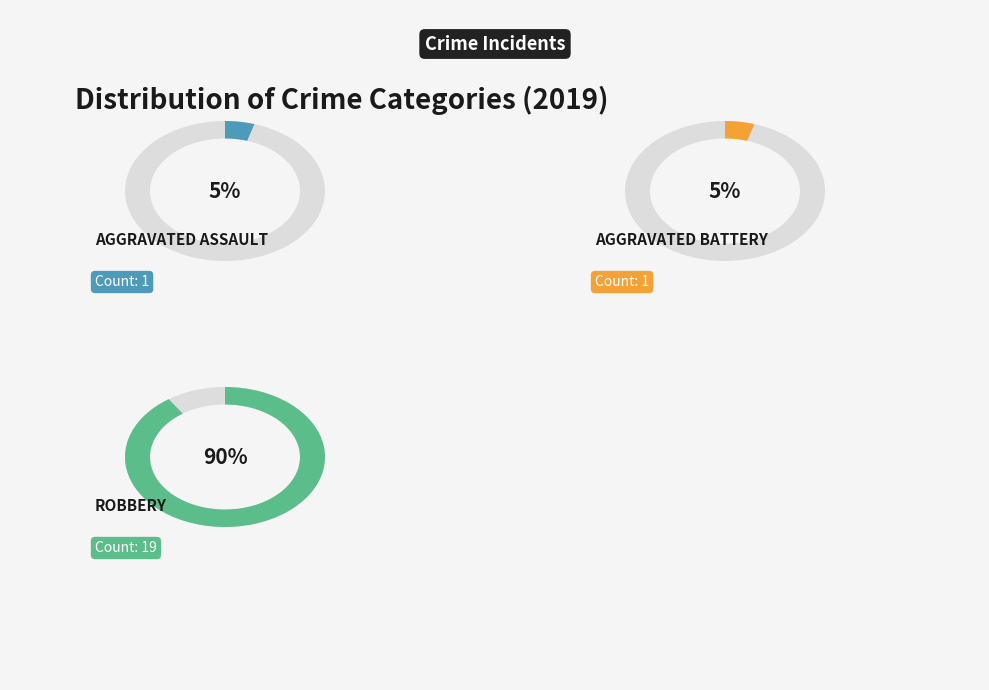

The Robbery slice represents 82% of the pie. True or false?

False